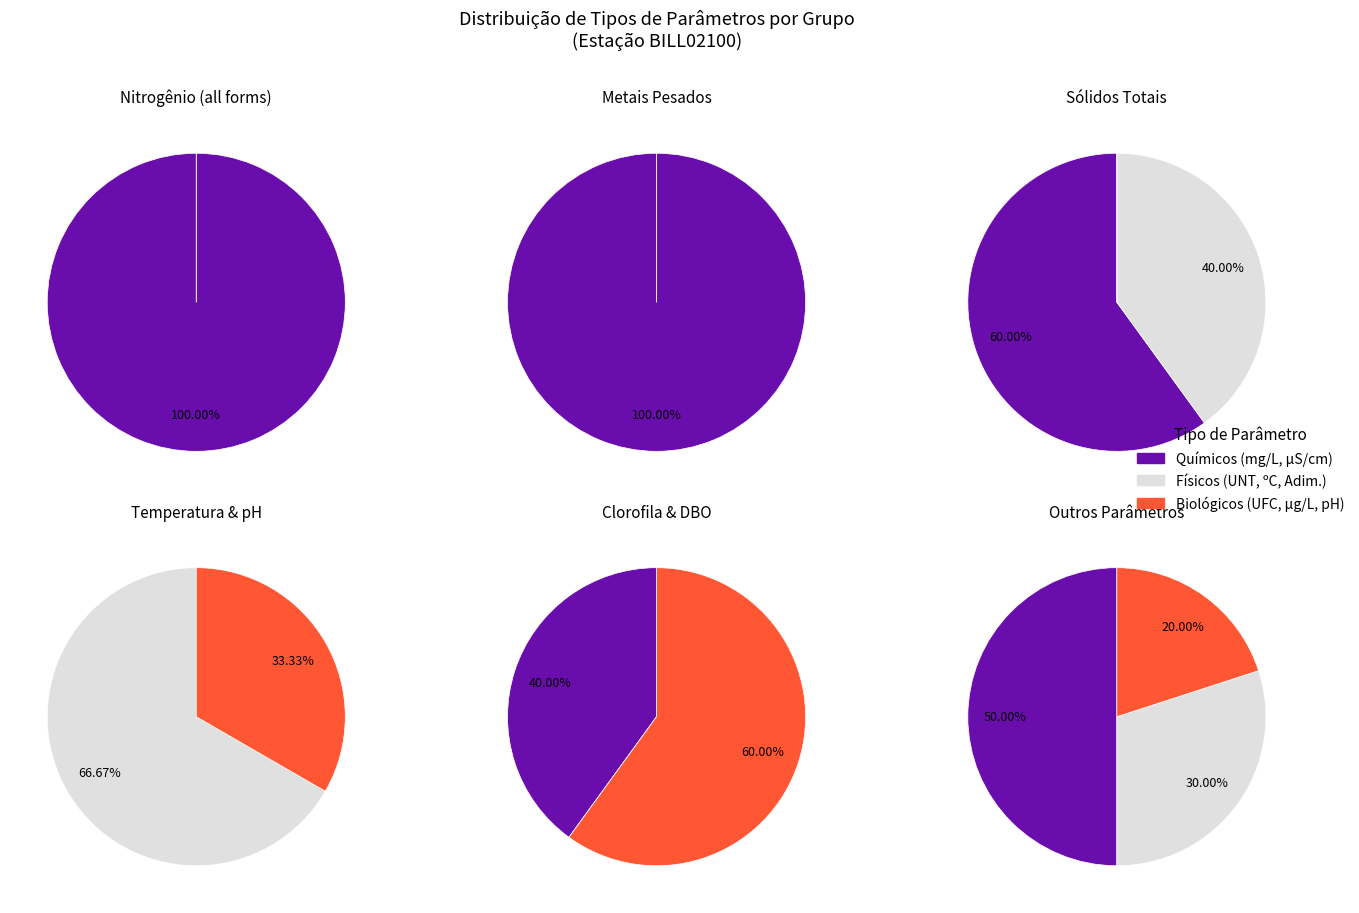

Is there a majority slice in this chart?

Yes